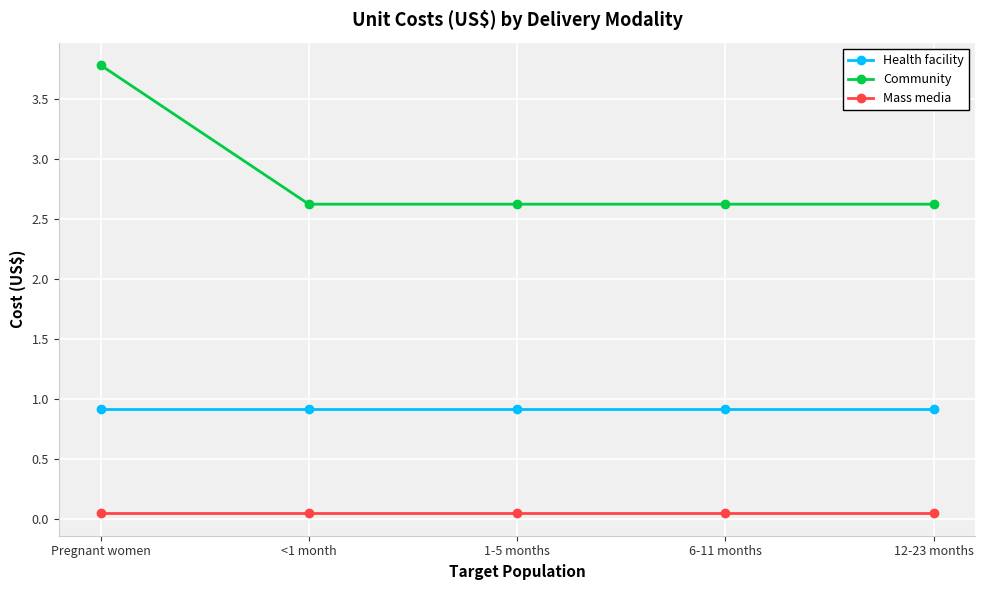

Count the number of categories in the chart.

5